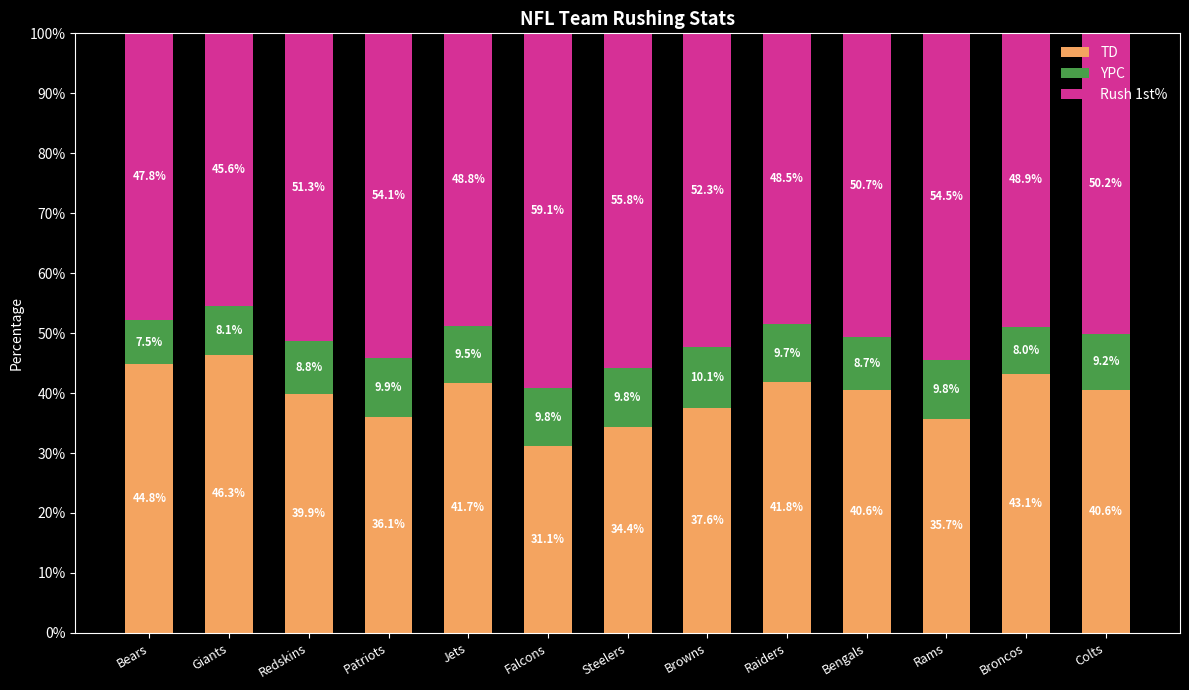

How many data points in TD are less than 40?

6